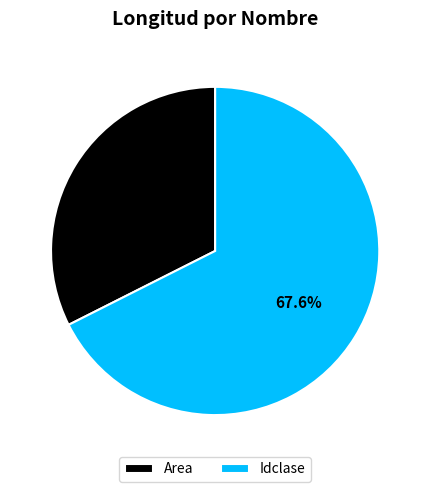

To the nearest percent, what is the difference between the Area and Idclase slice percentages?

35%